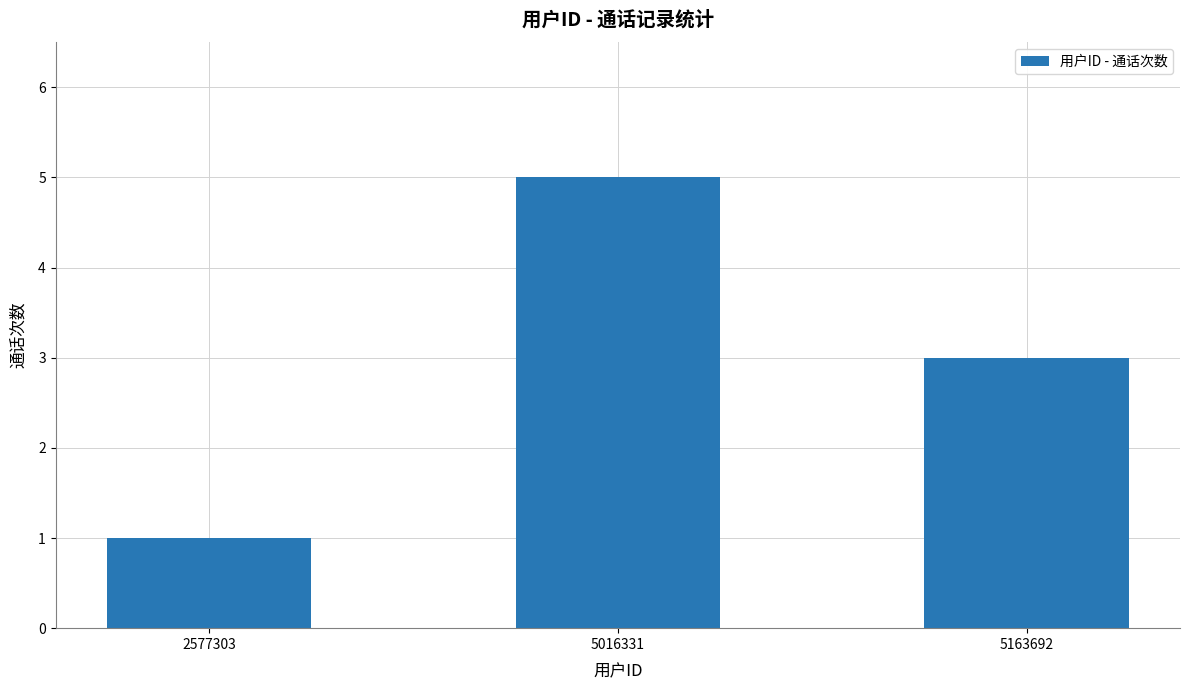

True or false: the data shows 5 at 5163692.

False